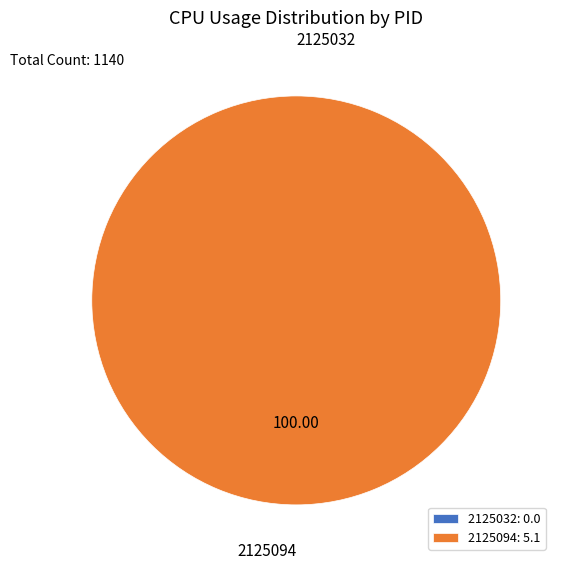

Rank the categories by value from highest to lowest.

2125094, 2125032